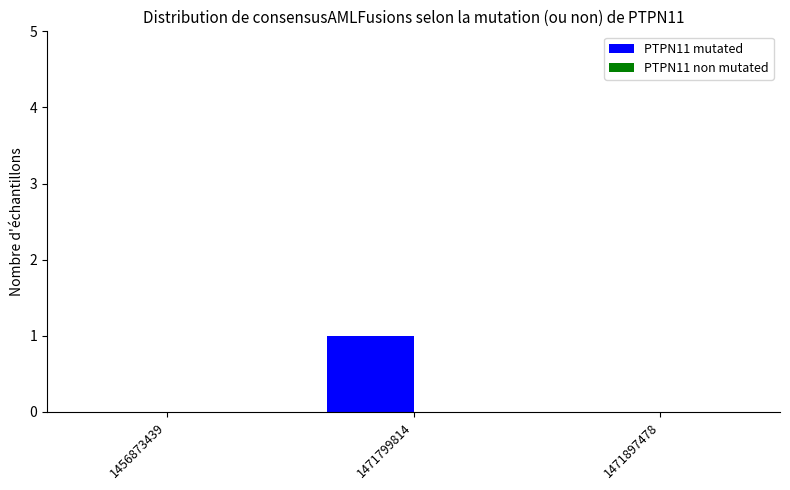

True or false: the data shows 0 at 1471799814.

False